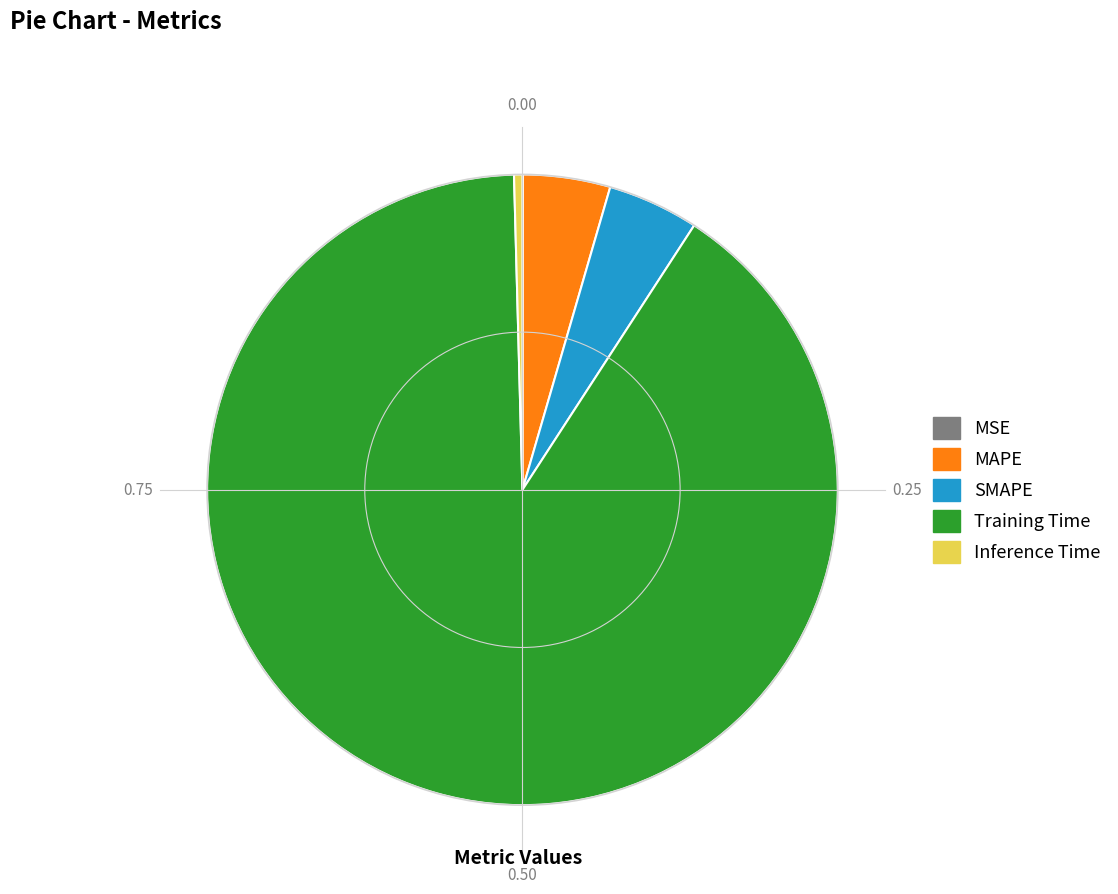

What is the largest slice in the pie chart?

Training Time